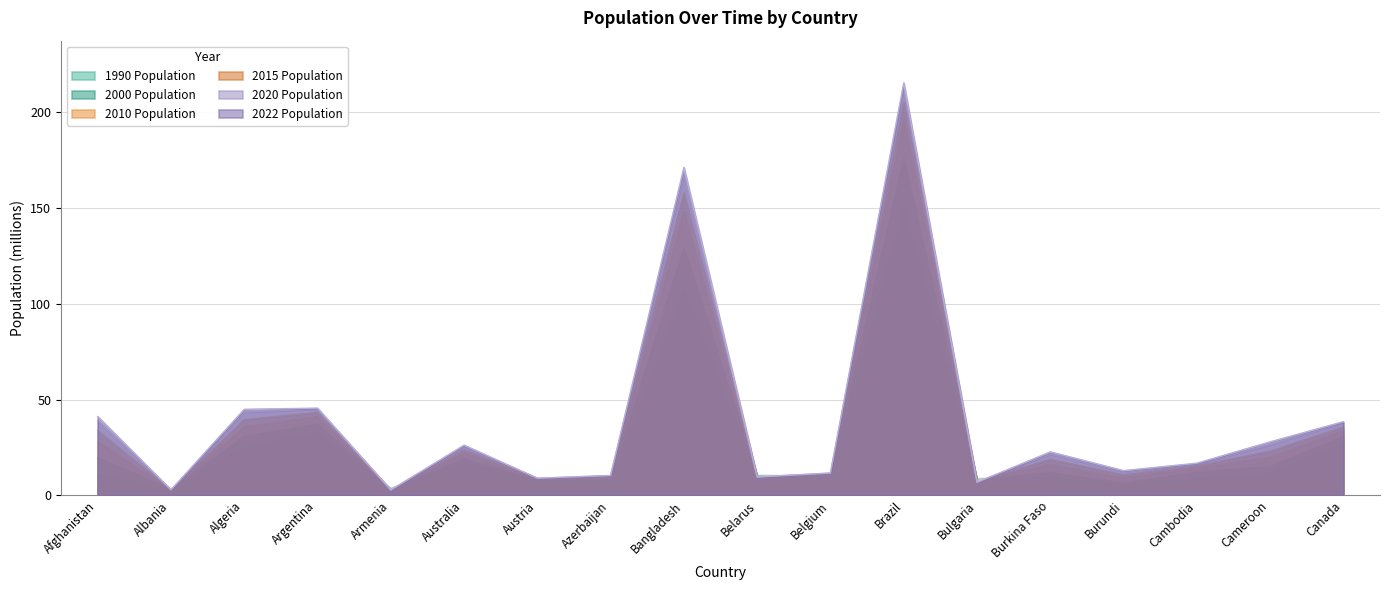

Rank the series by their maximum value, from highest to lowest.

2022 Population, 2020 Population, 2015 Population, 2010 Population, 2000 Population, 1990 Population